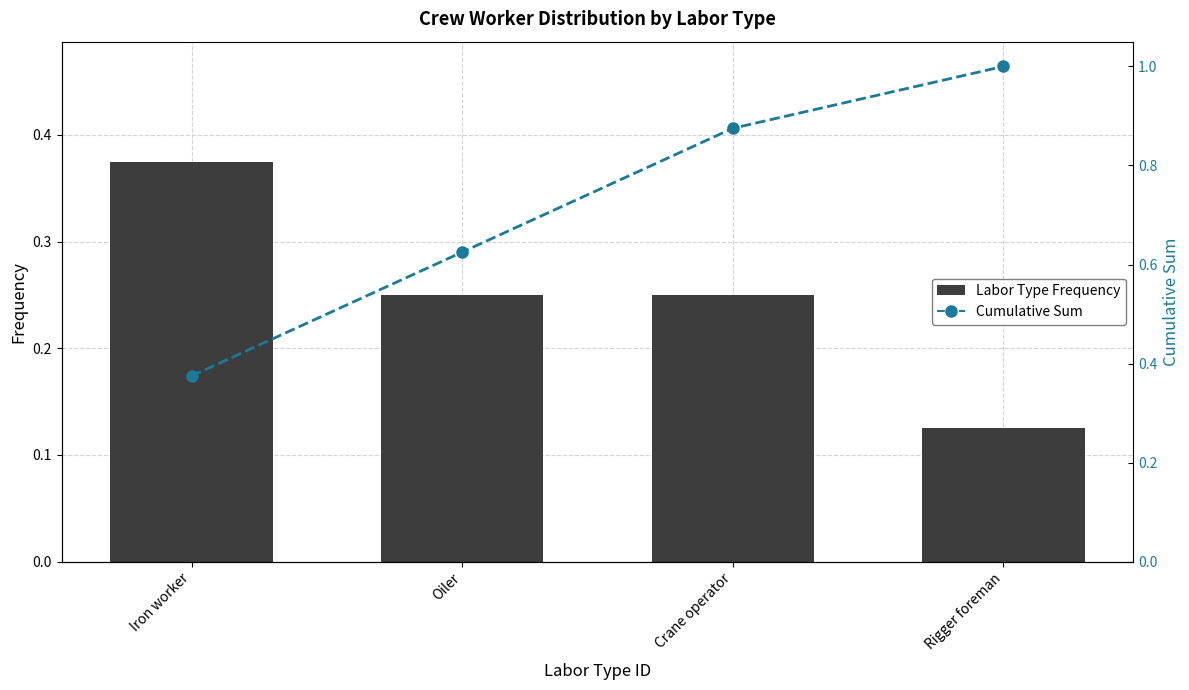

Rank the series at Iron worker from lowest to highest value.

Labor Type Frequency, Cumulative Sum